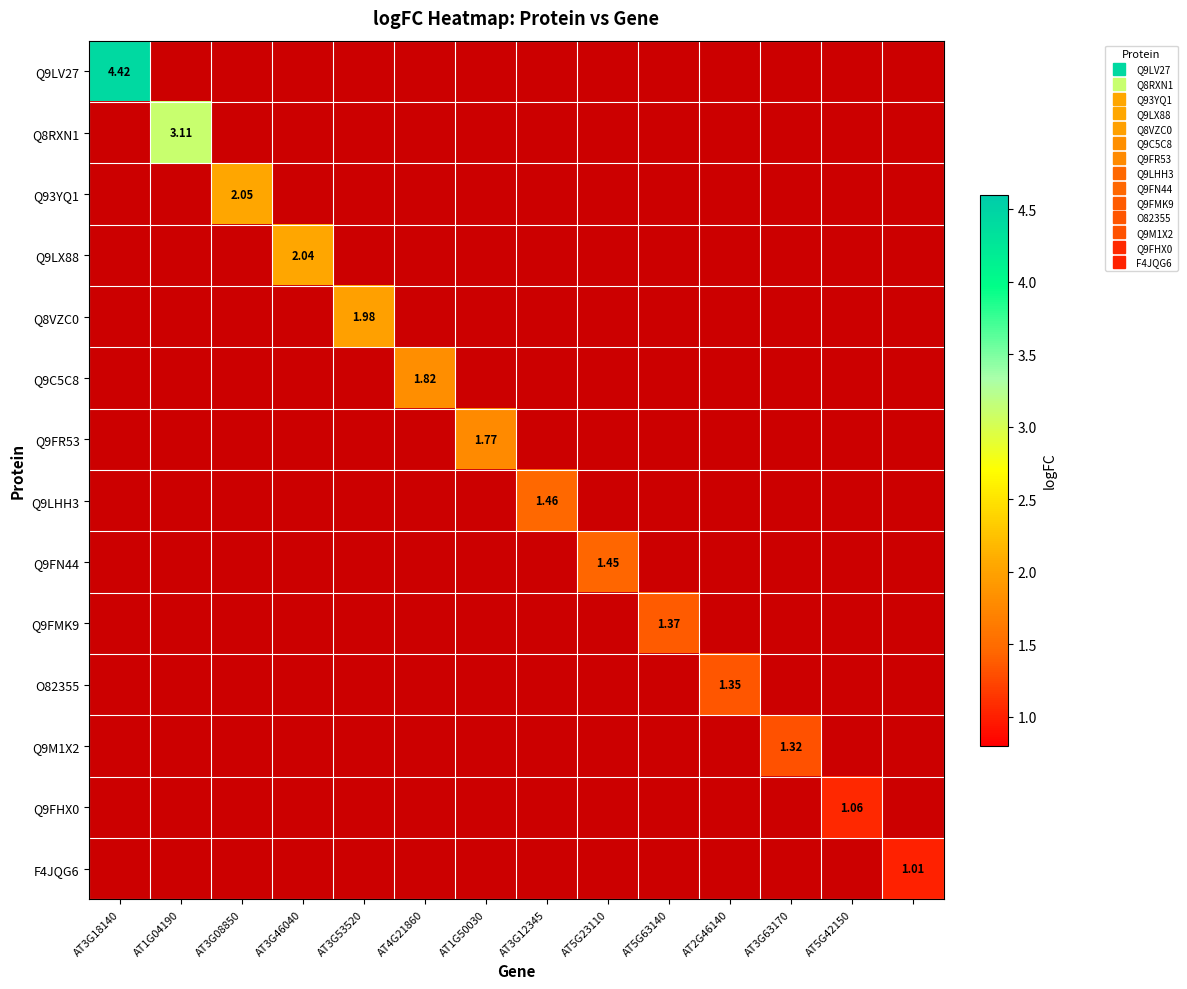

List the series in order of their overall mean, highest first.

Q9LV27, Q8RXN1, Q93YQ1, Q9LX88, Q8VZC0, Q9C5C8, Q9FR53, Q9LHH3, Q9FN44, Q9FMK9, O82355, Q9M1X2, Q9FHX0, F4JQG6